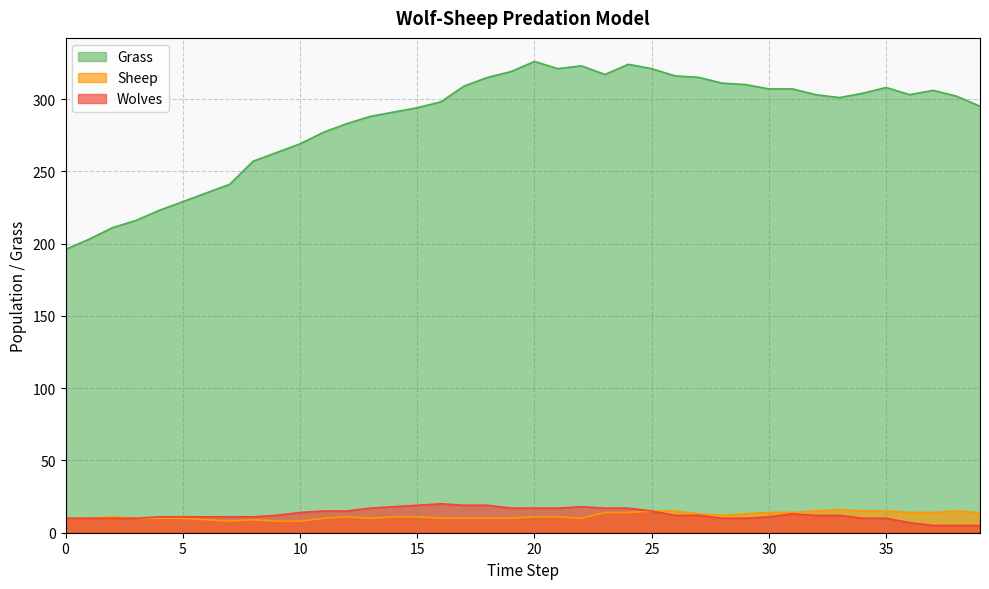

True or false: Wolves and Grass cross at least once.

False